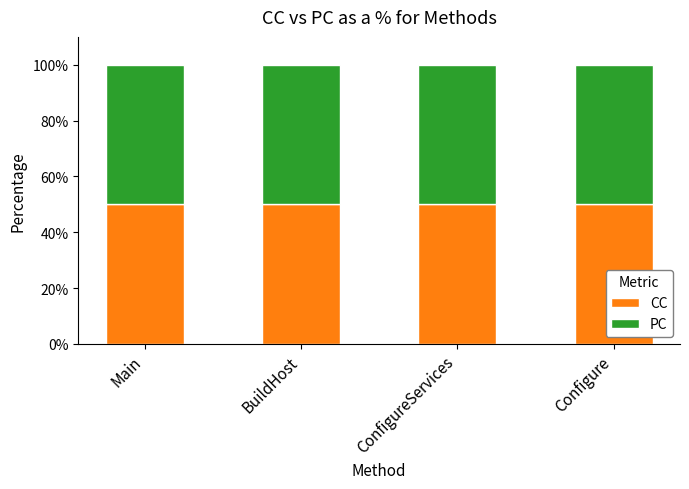

Reading left to right, extract all data points from this chart.

CC: 1	1	1	2
PC: 1	1	1	2